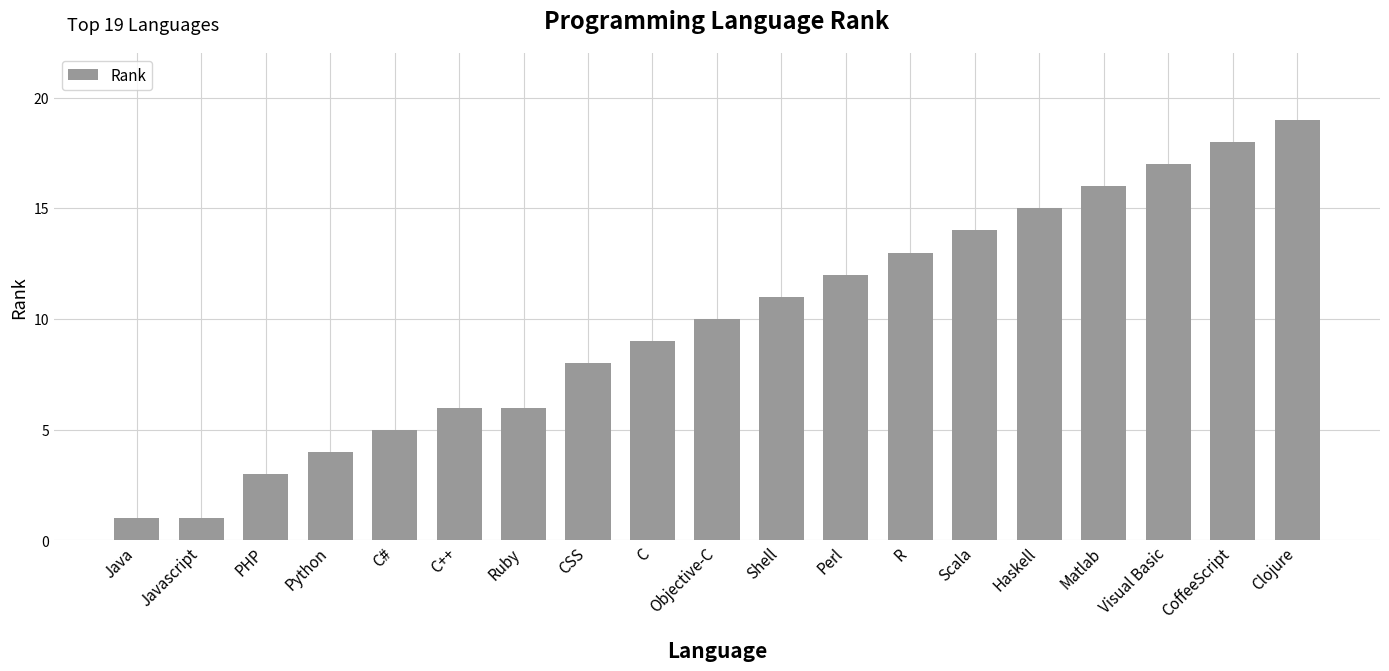

What is the average value?

10